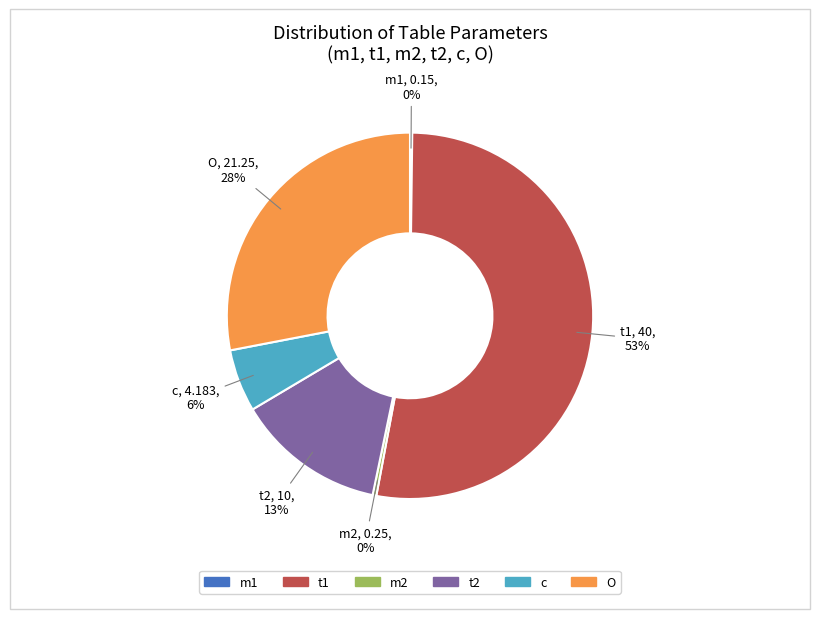

What is the majority slice?

t1